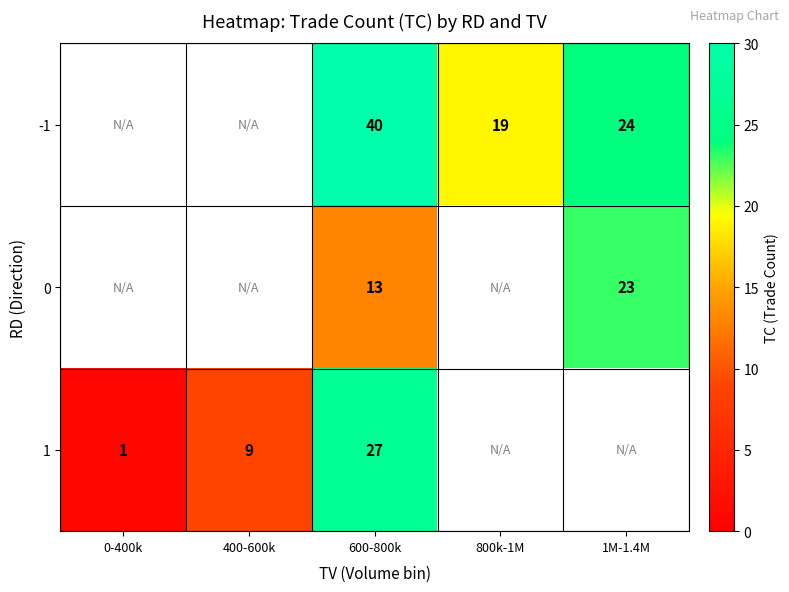

What is the sum of the -1 values at 600-800k and 800k-1M?

59